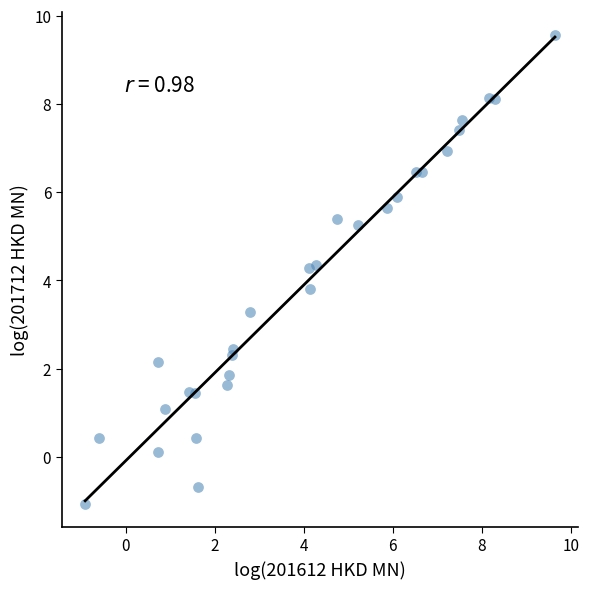

What is the range of X values (max minus min)?

10.6